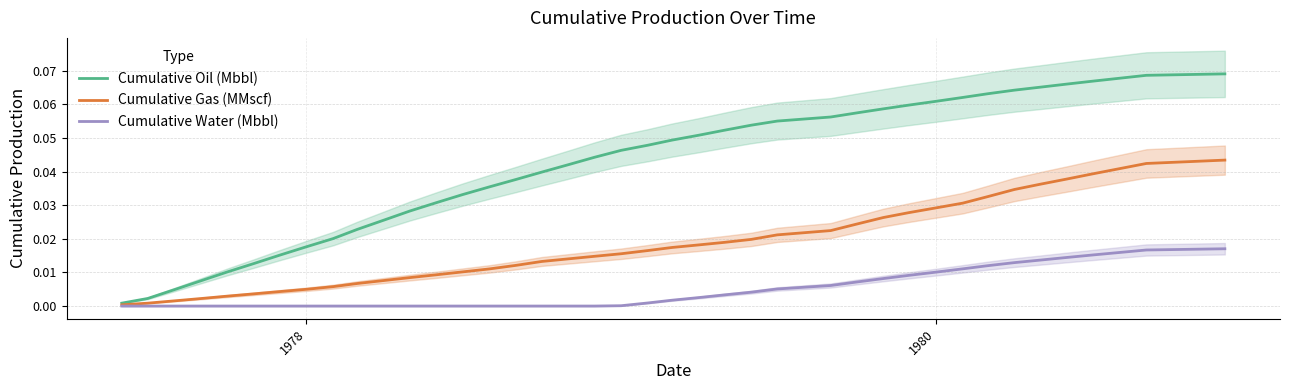

Does the chart display data point markers on the line(s)?

No